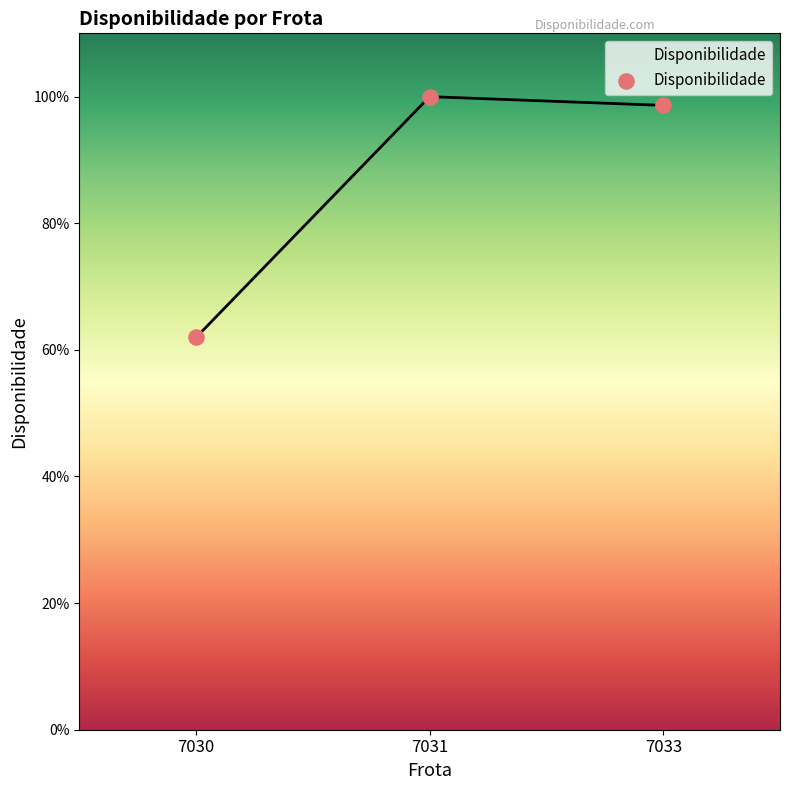

Does the chart have visible grid lines?

No